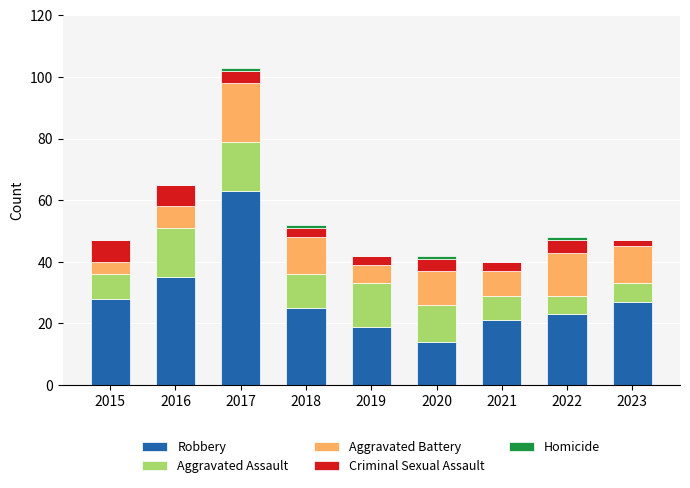

What is the total value across all series at 2015?

47